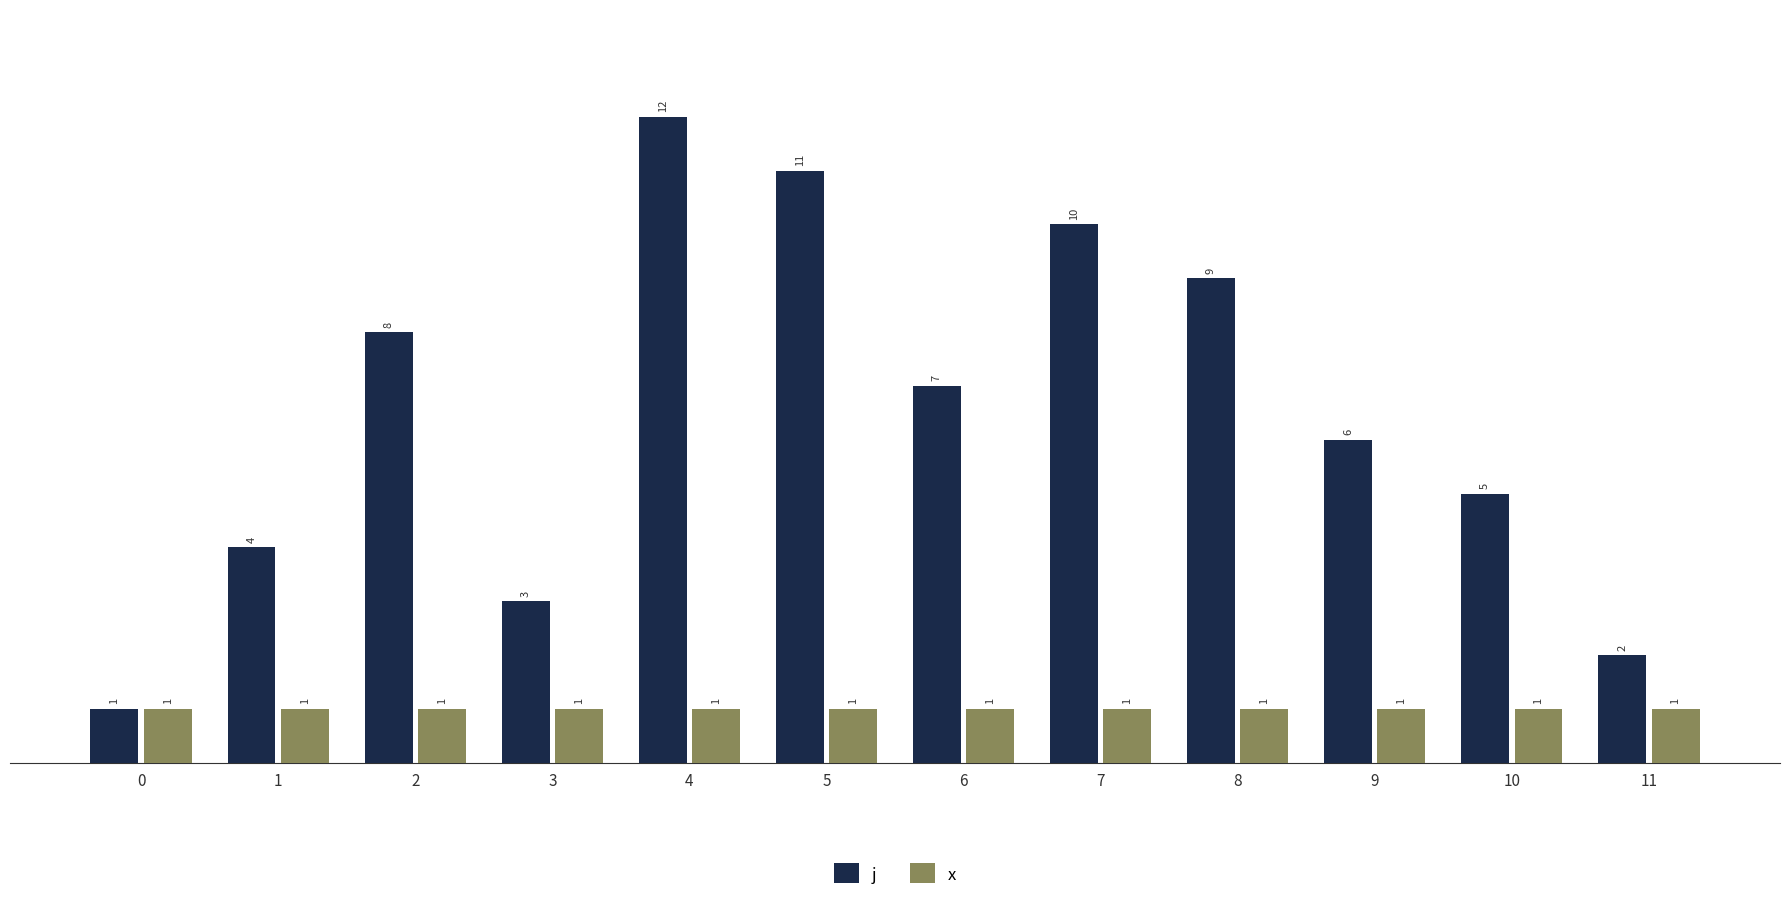

Reading right to left, extract all data points from this chart.

j: 11=2	10=5	9=6	8=9	7=10	6=7	5=11	4=12	3=3	2=8	1=4	0=1
x: 11=1	10=1	9=1	8=1	7=1	6=1	5=1	4=1	3=1	2=1	1=1	0=1